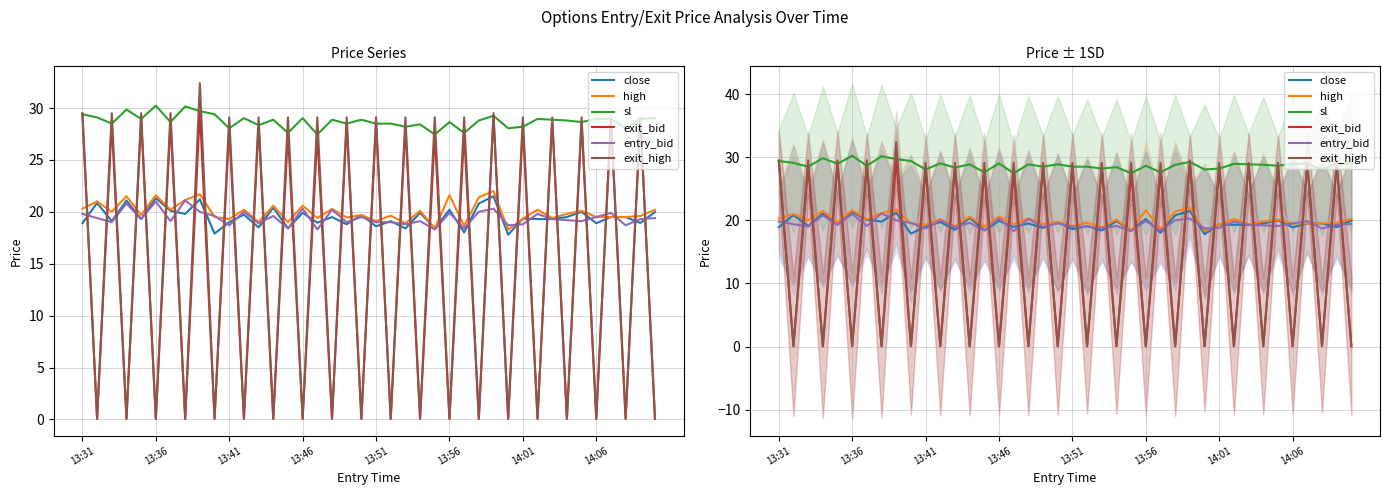

Which series has the largest total across all categories?

sl